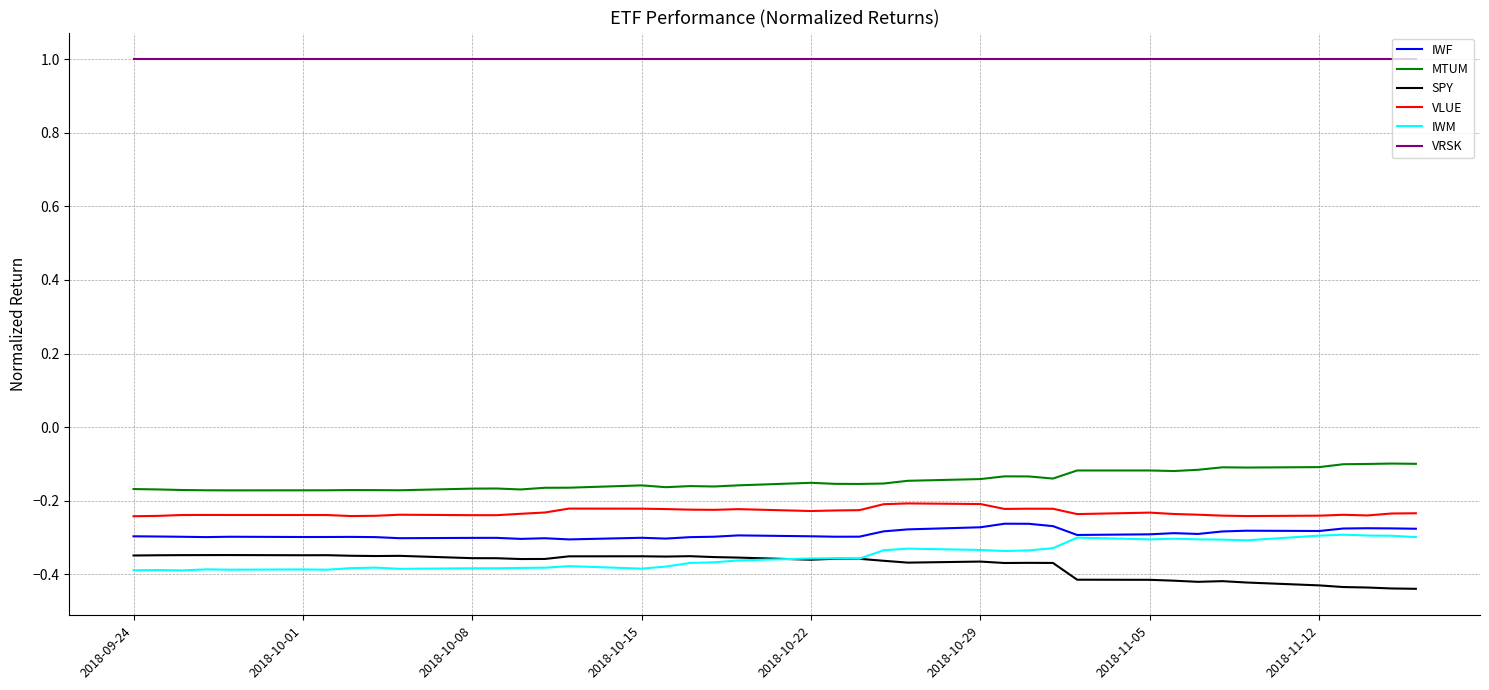

True or false: VRSK and SPY cross at least once.

False